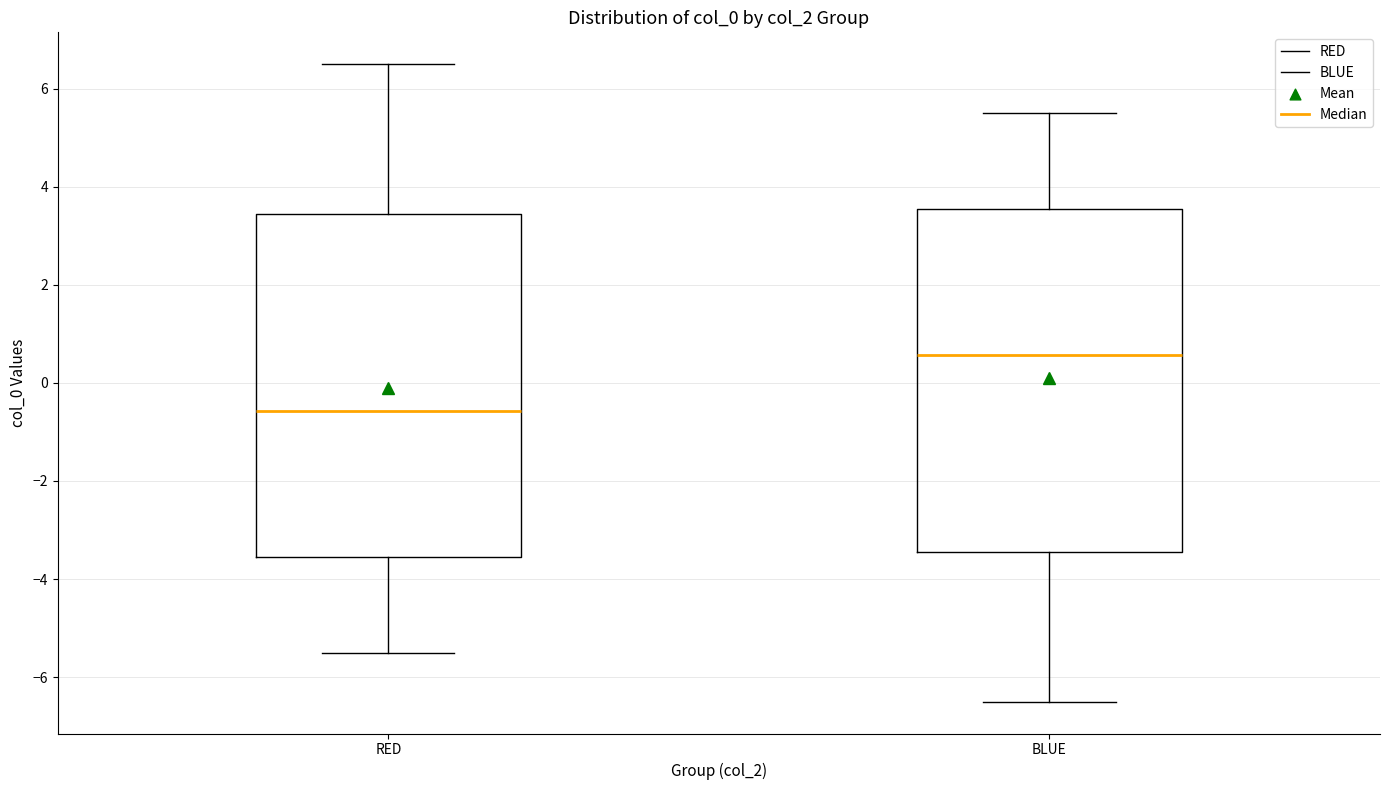

Reading left to right, read every box against the y-axis: the position of its median line, the range the box covers, and the ends of its whiskers. The values are not printed on the chart, so give them approximately, as read against the axis.

RED: median -0.6, box -3.6 to 3.4, whiskers -5.4 to 6.6
BLUE: median 0.6, box -3.4 to 3.6, whiskers -6.4 to 5.6